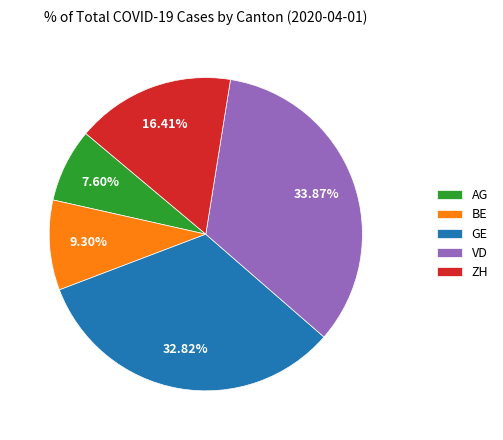

True or false: BE accounts for 4% of the total.

False